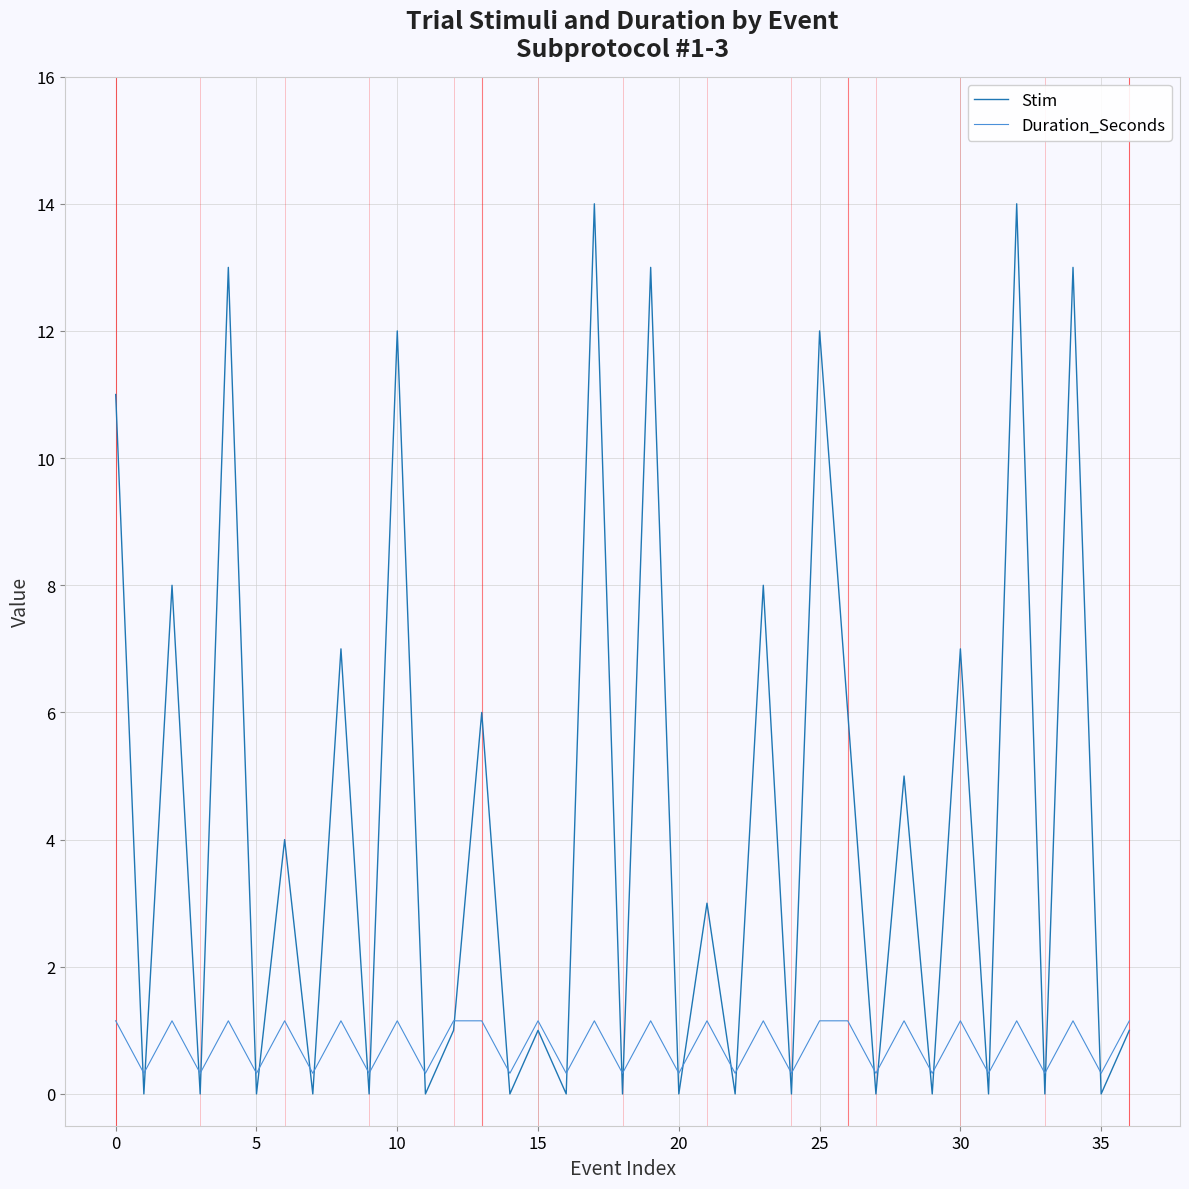

Which series has the largest range (max minus min)?

Stim